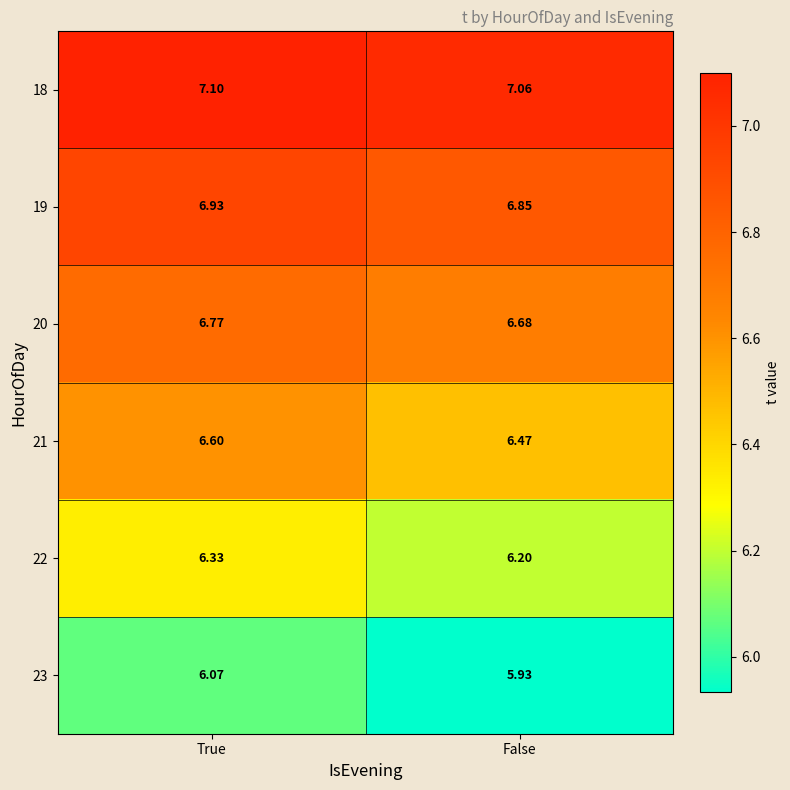

Which series has the largest range (max minus min)?

23